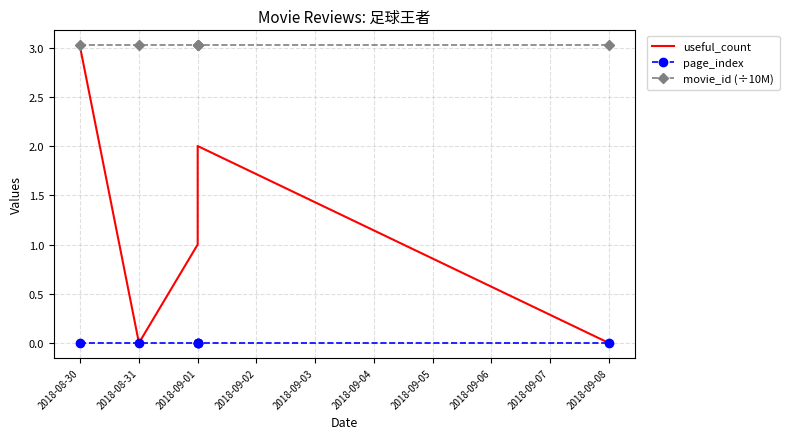

What is the difference between the highest and lowest values at 2018-09-01?

3.0